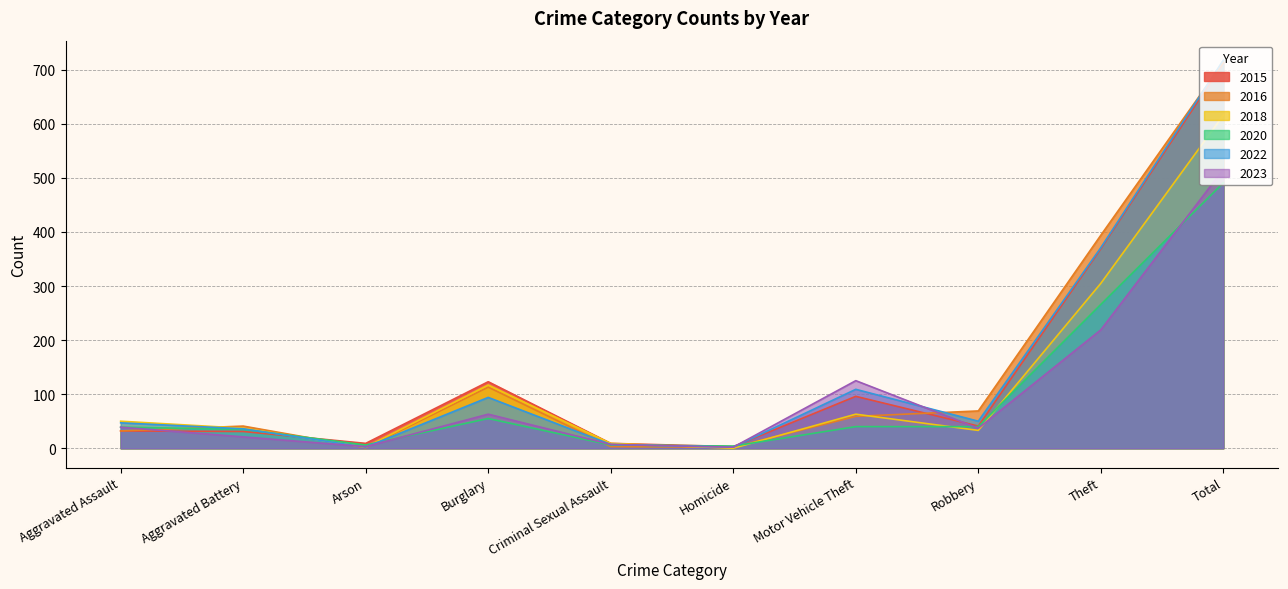

Does the chart have visible grid lines?

Yes